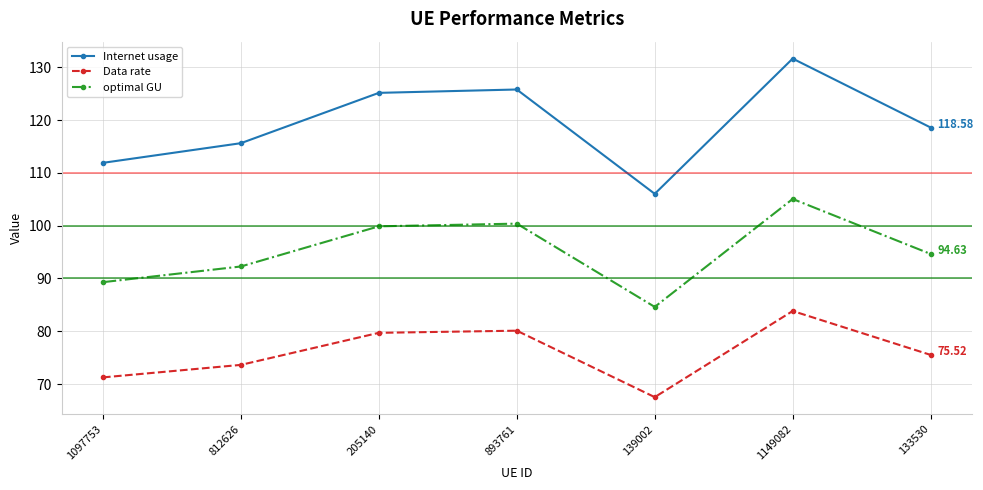

What is the difference between the second highest and second lowest values in the Internet usage series?

13.9